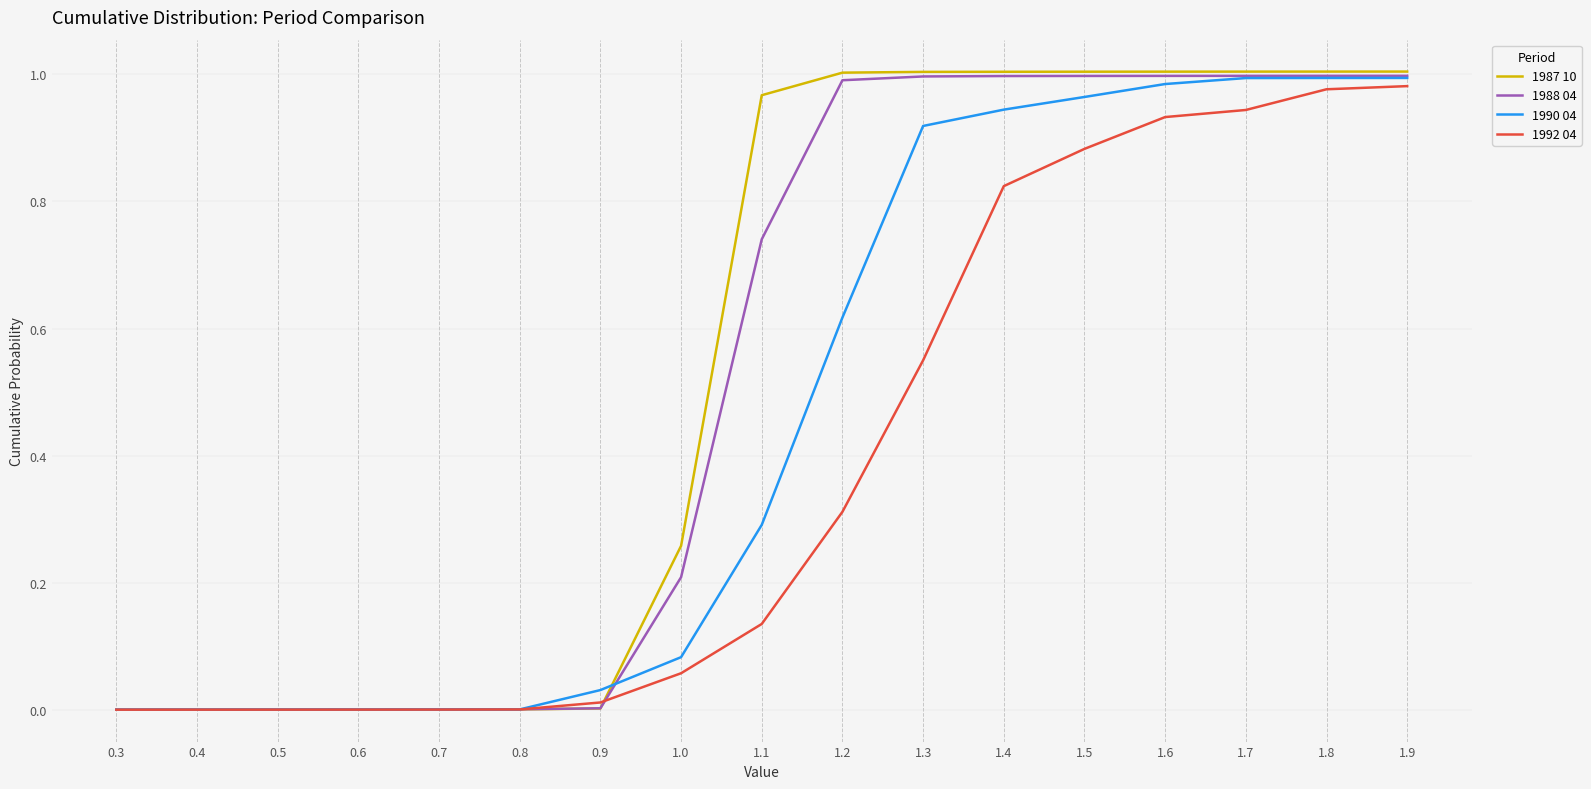

Is the value of 1987 10 at 1.7 greater than the value of 1988 04 at 1.1?

Yes